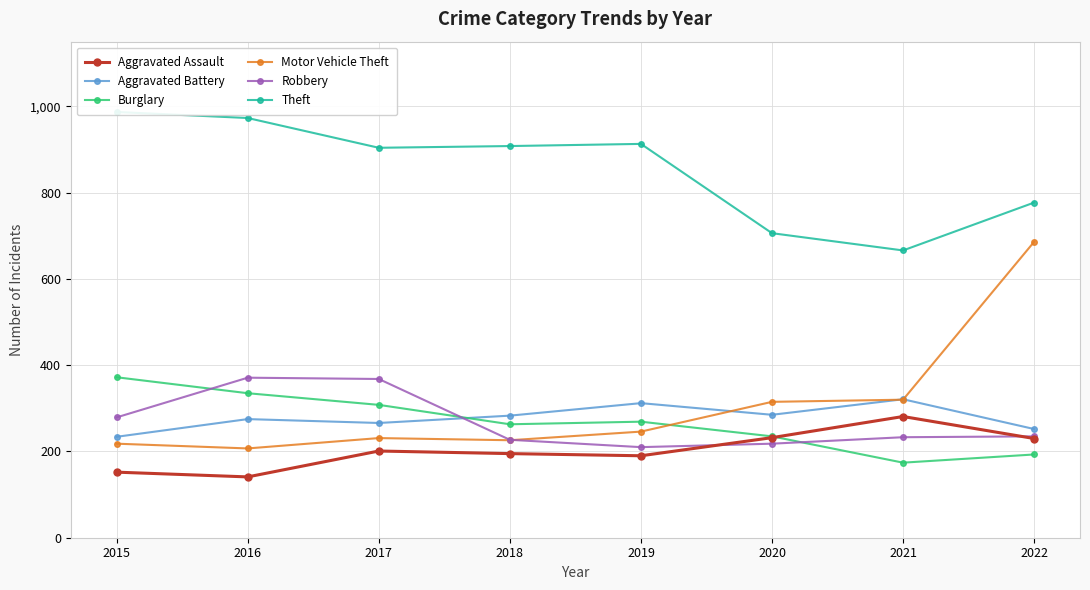

How many lines are shown in the chart?

6